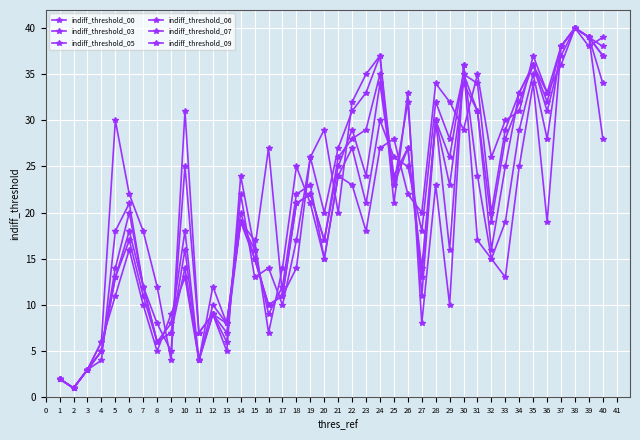

What is the highest value of the indiff_threshold_06 series?

40